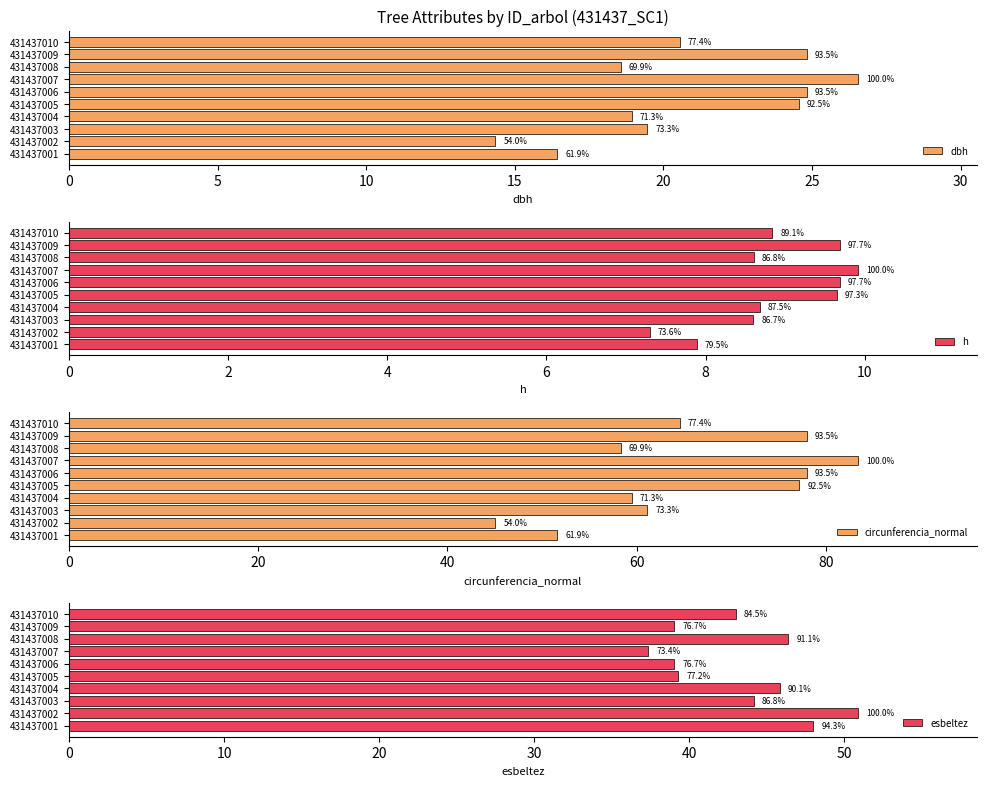

Which has a higher value, 431437010 or 431437002?

431437010